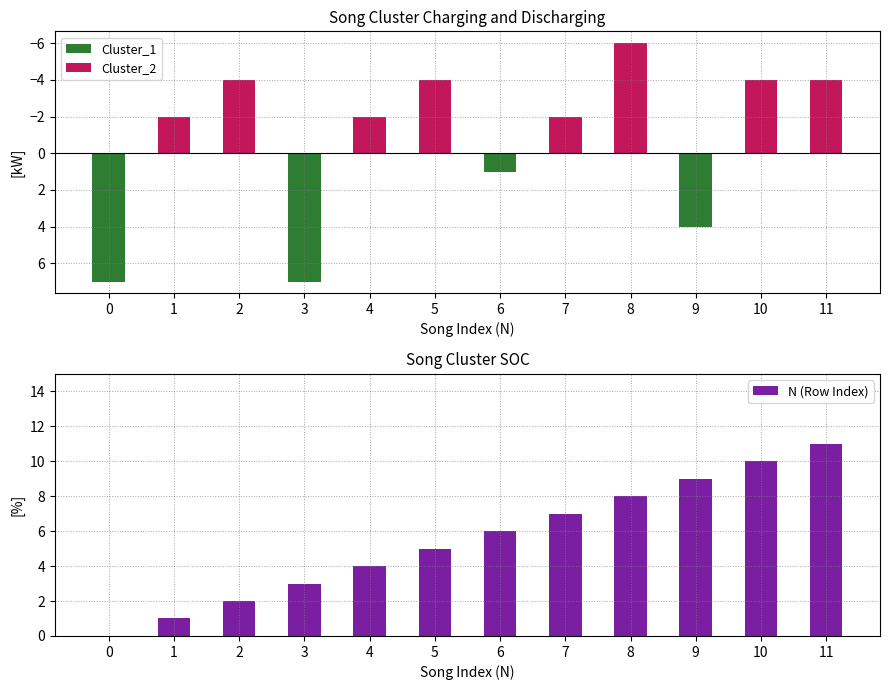

Which has a higher value, 3 or 1?

3